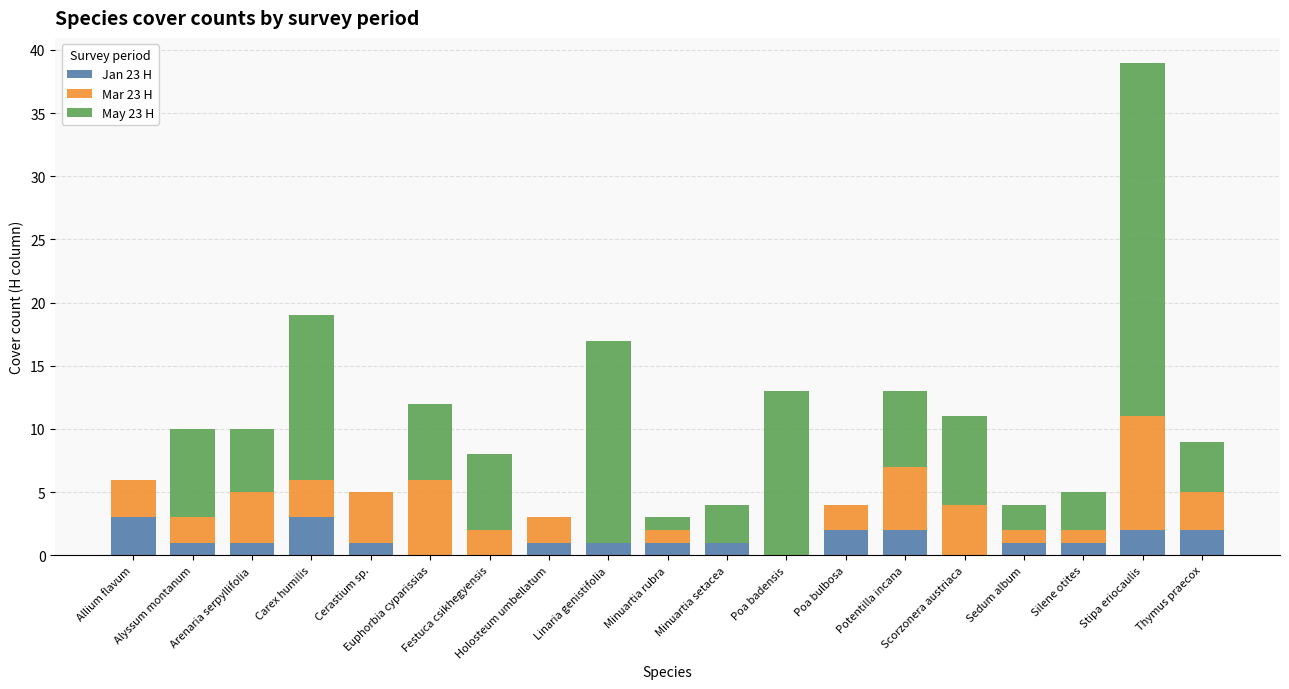

What is the difference between the May 23 H values at Sedum album and Silene otites?

1